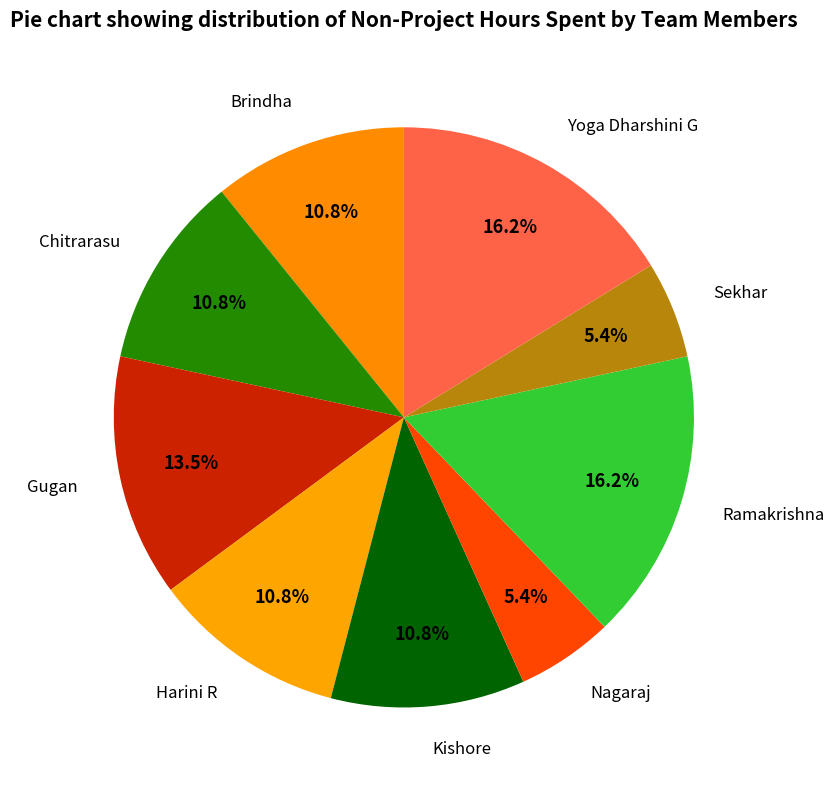

Combined, do Brindha and Nagaraj account for over 50%?

No